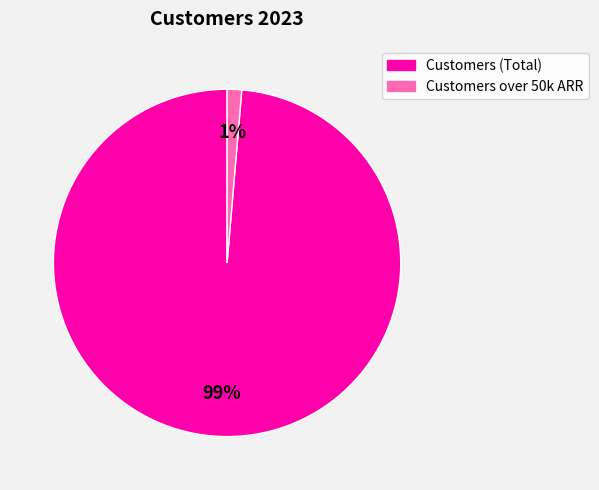

True or false: Customers over 50k ARR accounts for 13% of the total.

False